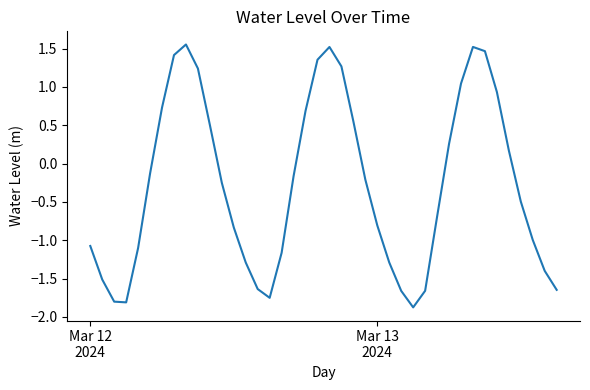

What is the smallest value displayed?

-1.9